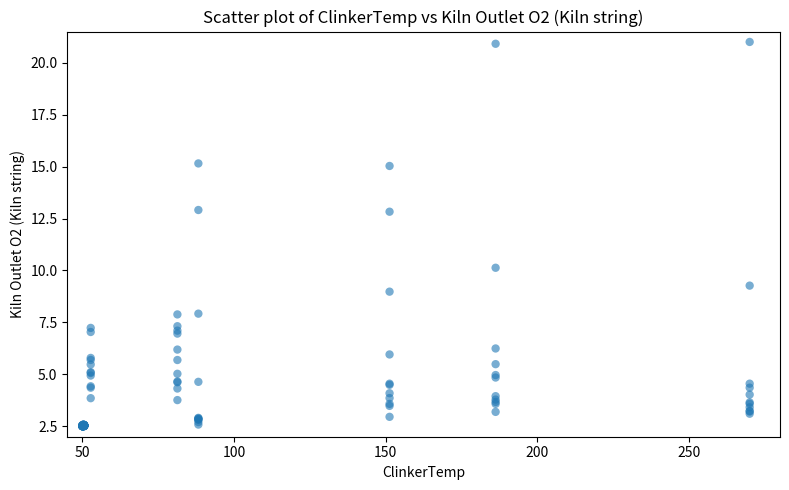

What Y value in the scatter plot is closest to 11?

10.1